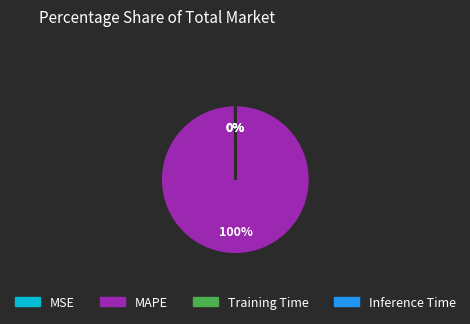

To the nearest percent, what is the average slice percentage?

25%